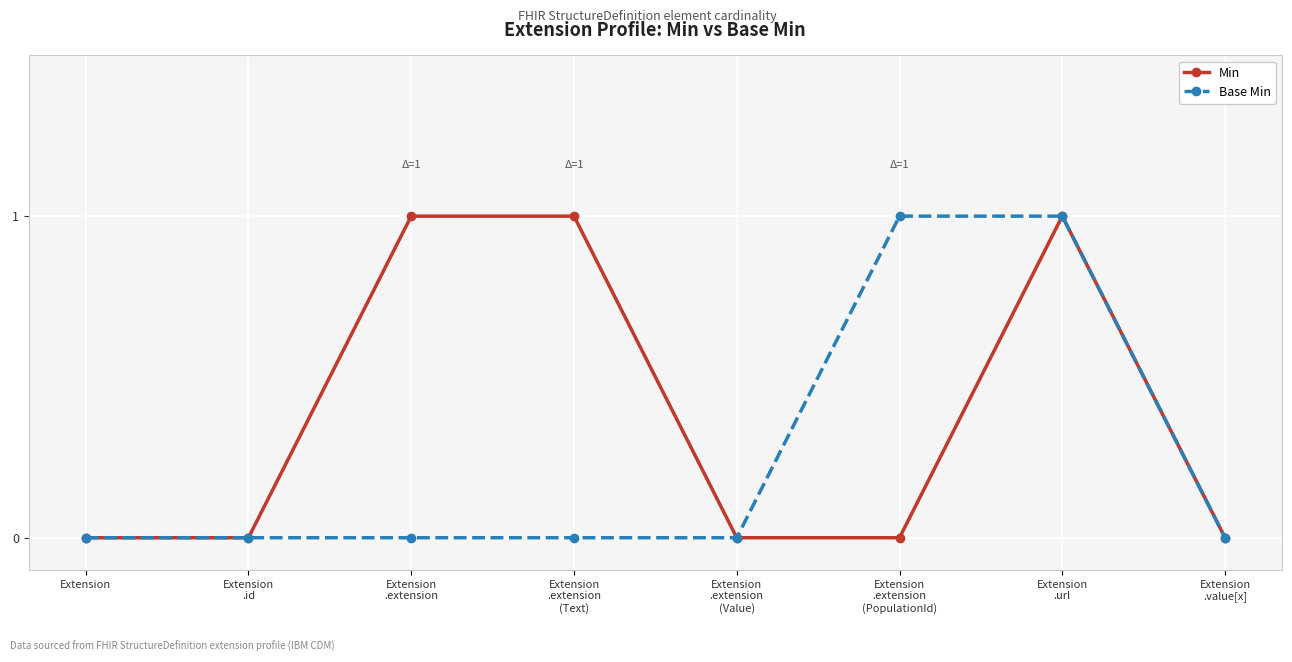

Is it true that Base Min equals 1 at Extension?

False